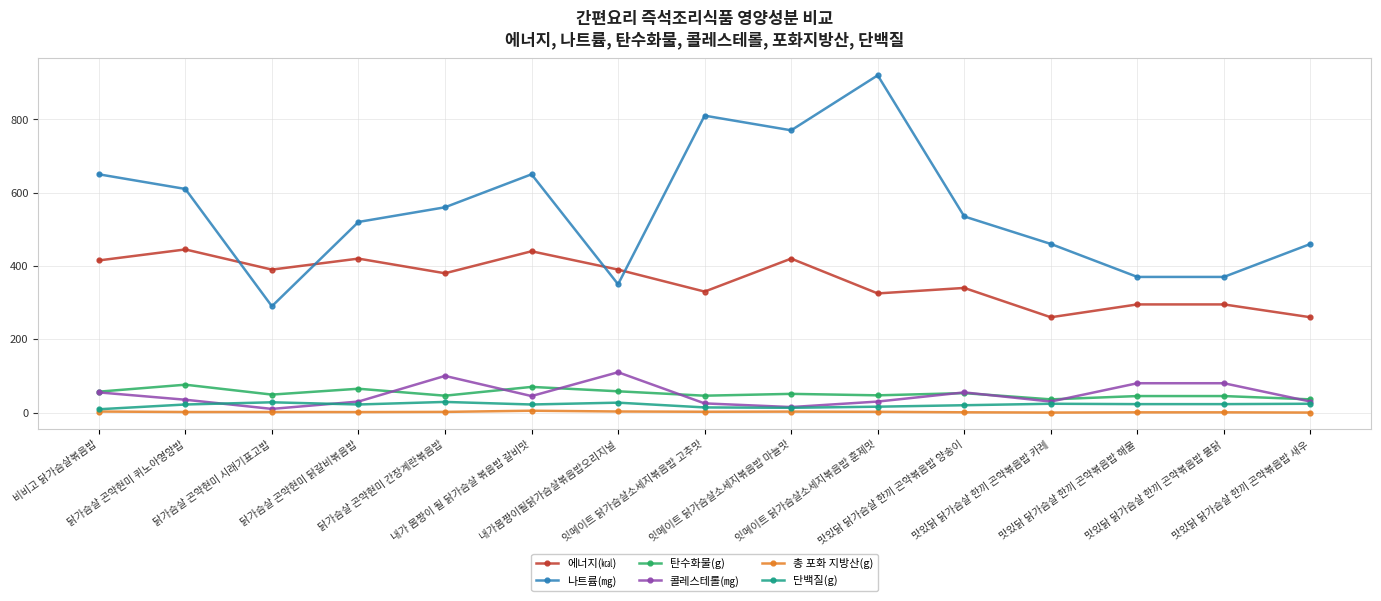

What position from the right is 잇메이트 닭가슴살소세지볶음밥 마늘맛?

7